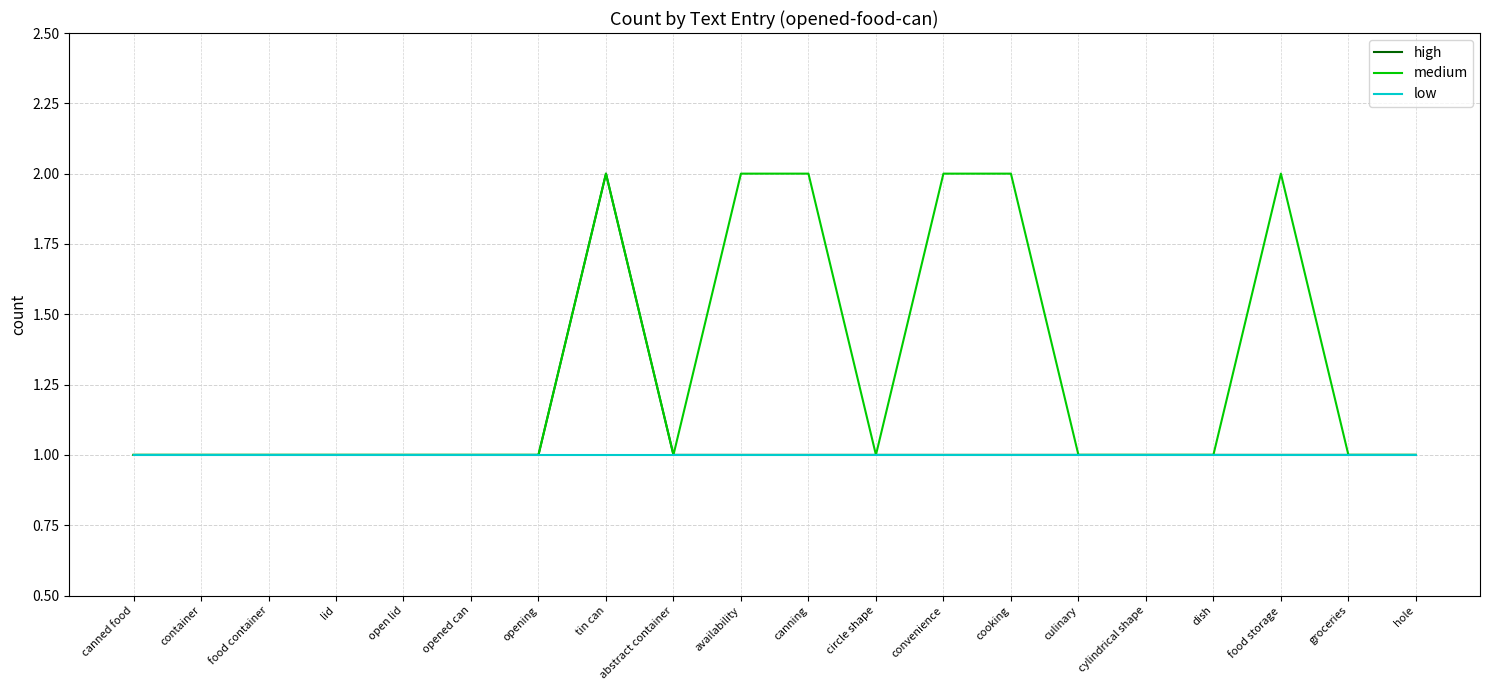

What is the smallest value displayed?

1